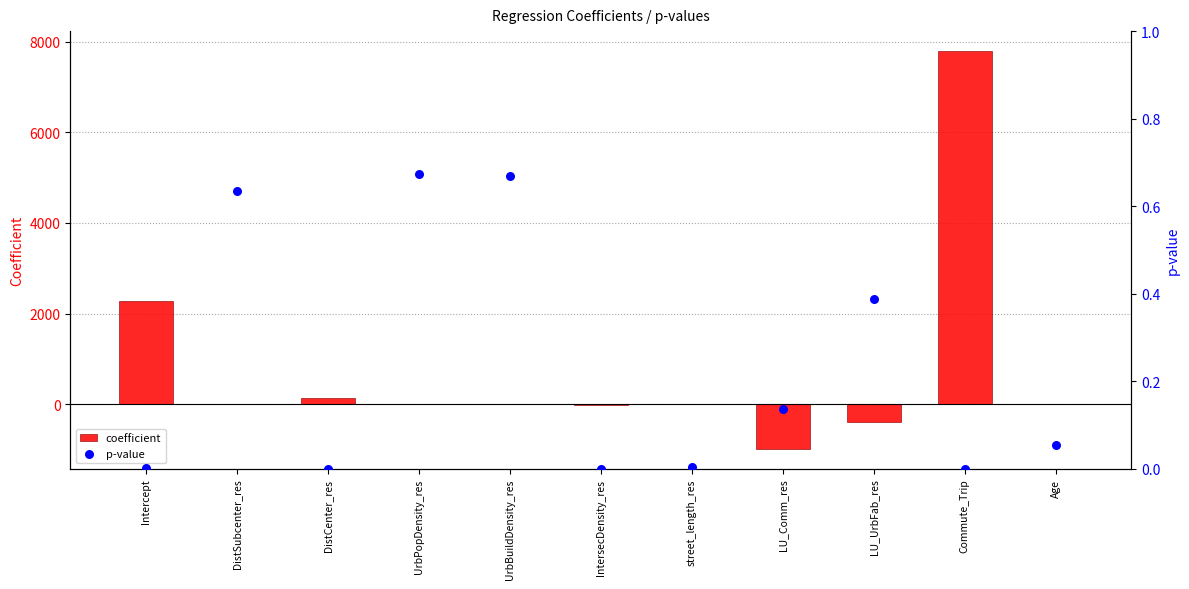

At how many categories does at least one series exceed 5998?

1